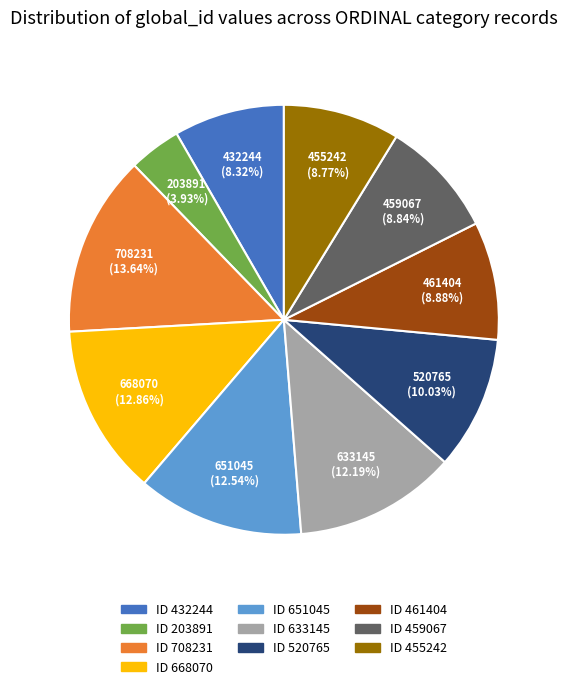

To the nearest percent, what is the difference between the ID 651045 and ID 461404 slice percentages?

4%